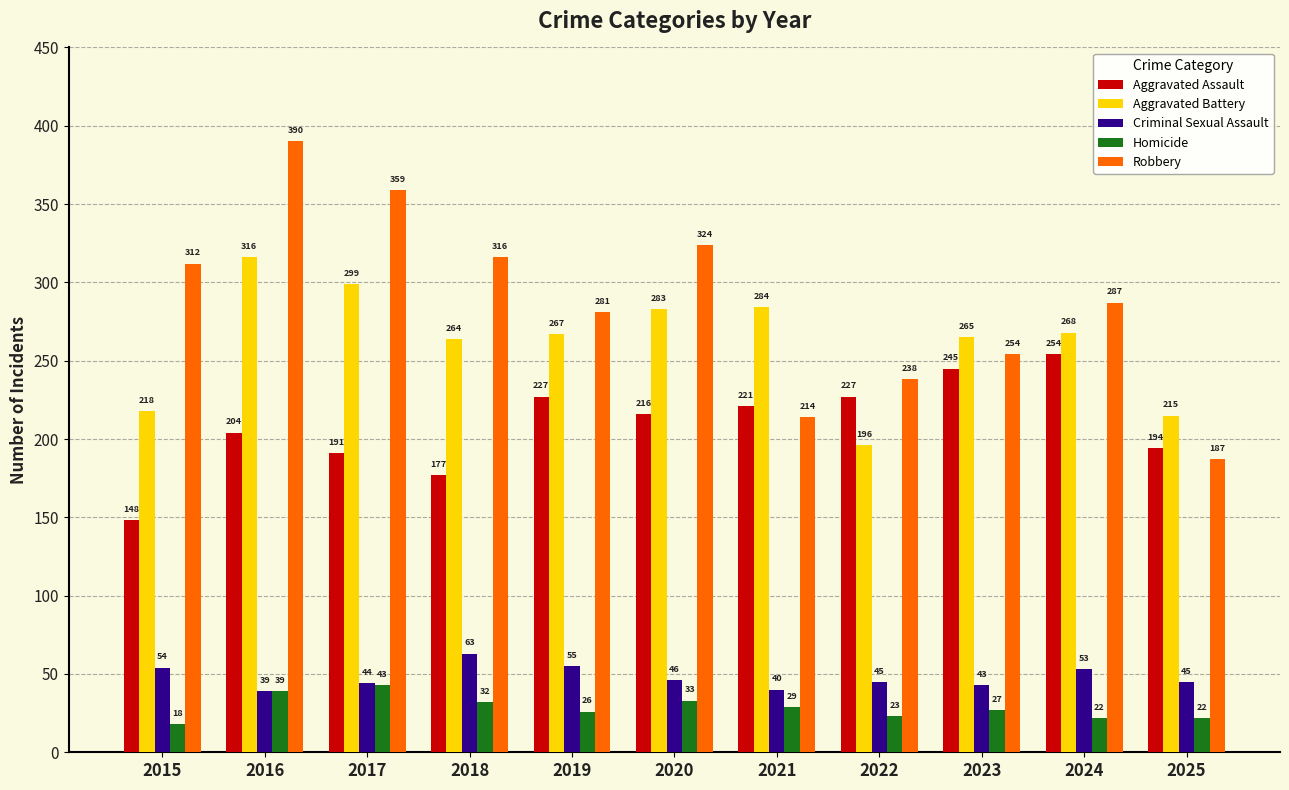

What is the sum of the Criminal Sexual Assault values at 2021 and 2017?

84